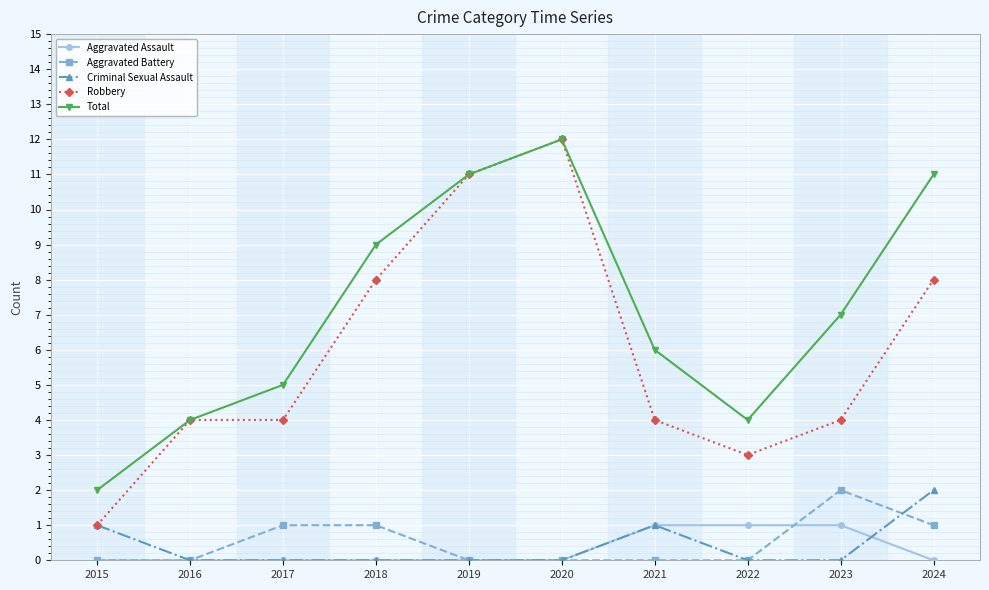

What is the total value across all series at 2020?

24